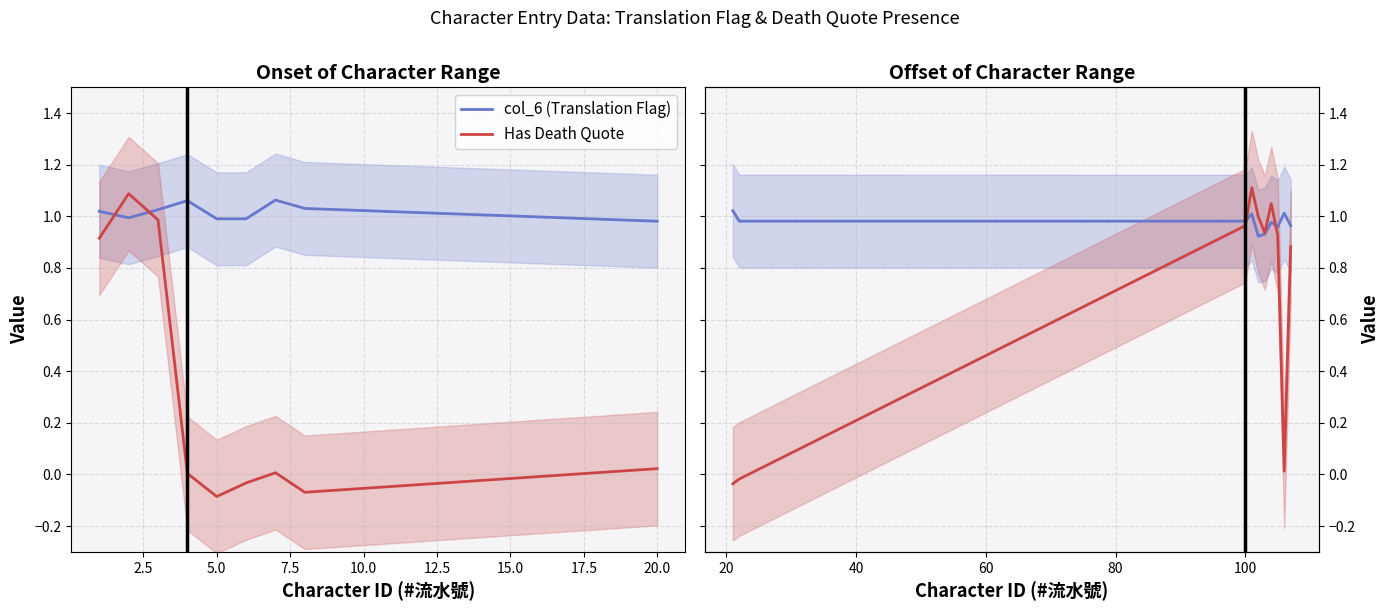

Rank the series at 17.5 from highest to lowest value.

col_6 (Translation Flag), Has Death Quote